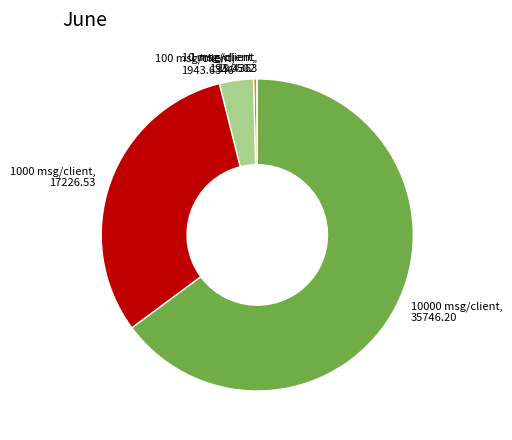

Is there a majority slice in this chart?

Yes